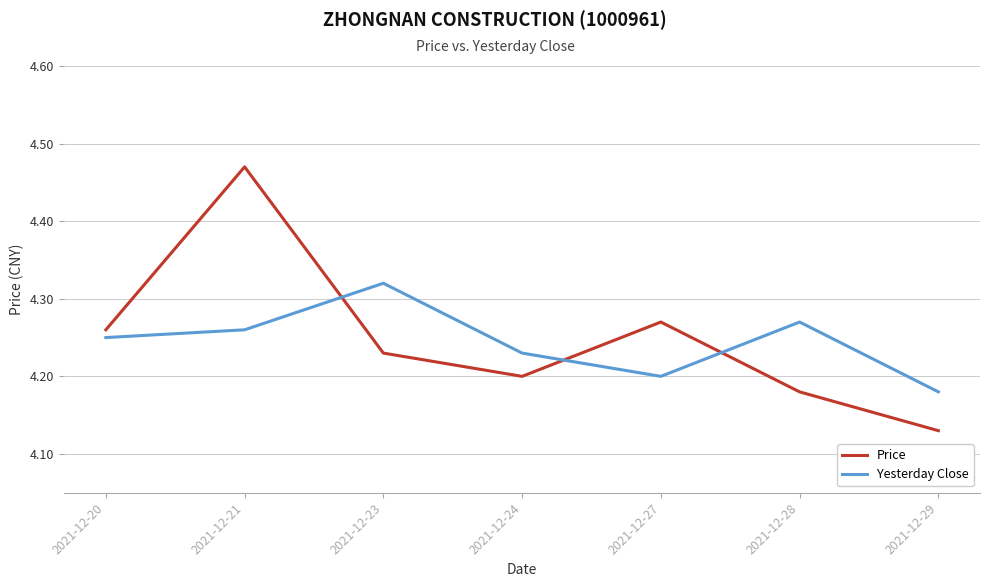

The Yesterday Close series shows 4.2 at 2021-12-20. True or false?

True